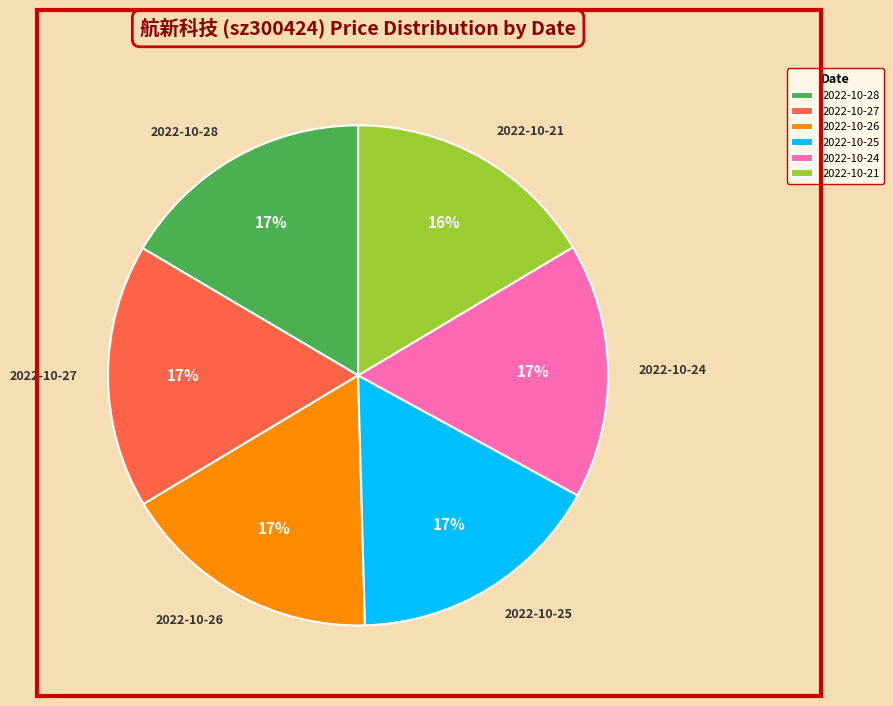

What percentage is the 2022-10-26 slice, to the nearest percent?

17%